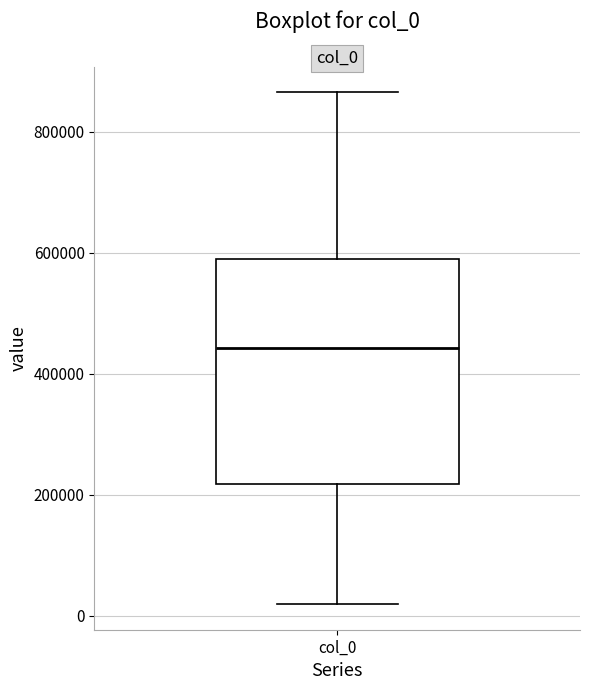

Where is the lower edge of the box for col_0 on the y-axis? The values are not printed on the chart, so give them approximately, as read against the axis.

220000